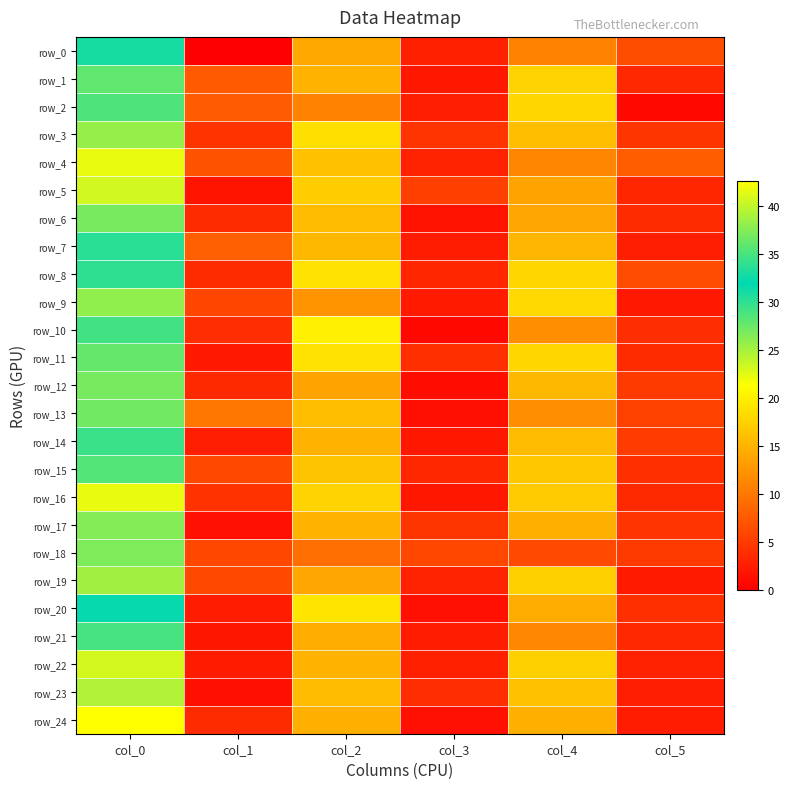

The value of row_16 at col_4 is 4.8. True or false?

False